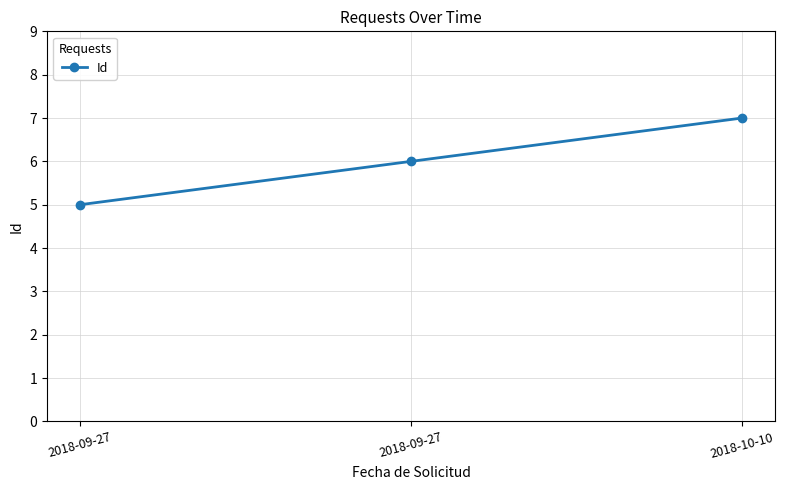

Where does the data first go above 6?

2018-10-10